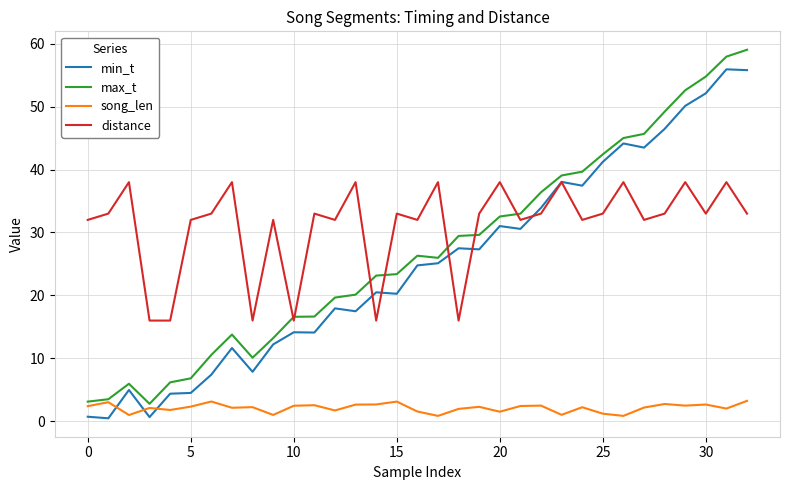

What is the minimum value shown in the chart?

0.5